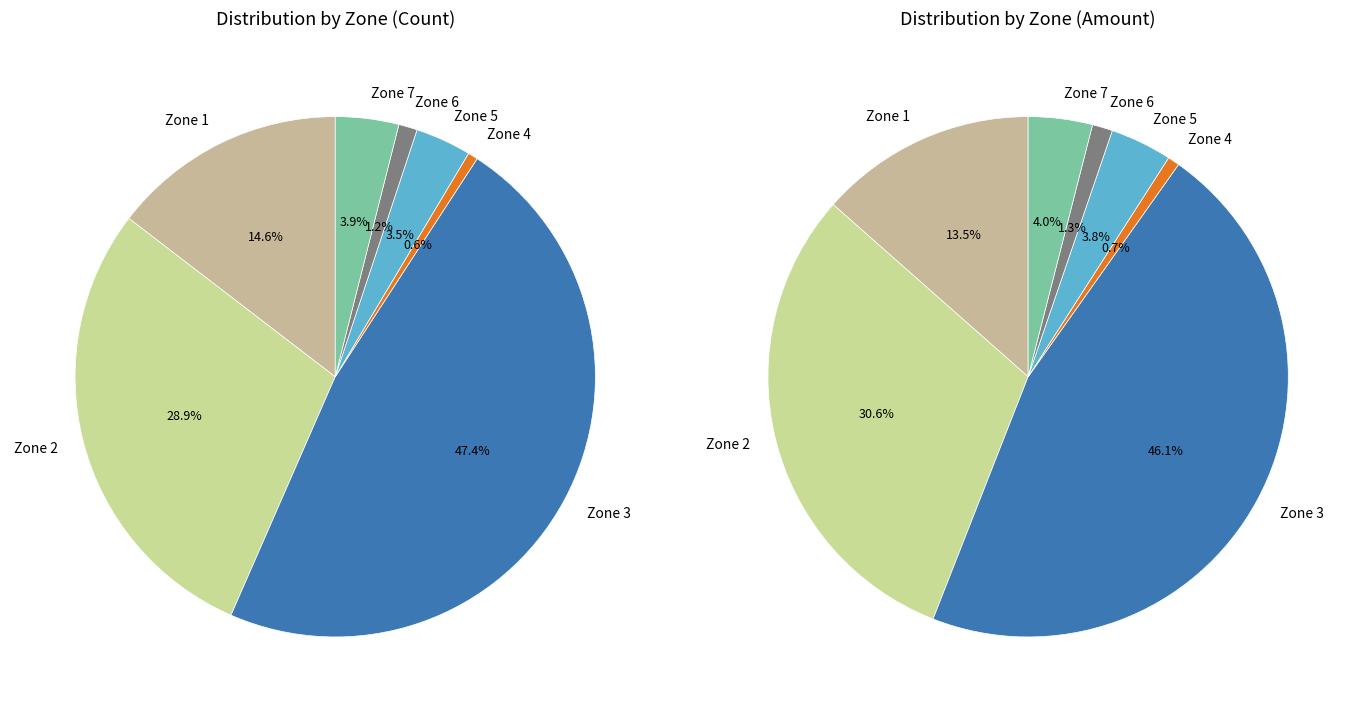

Is it true that 1 is 15% of the pie?

True